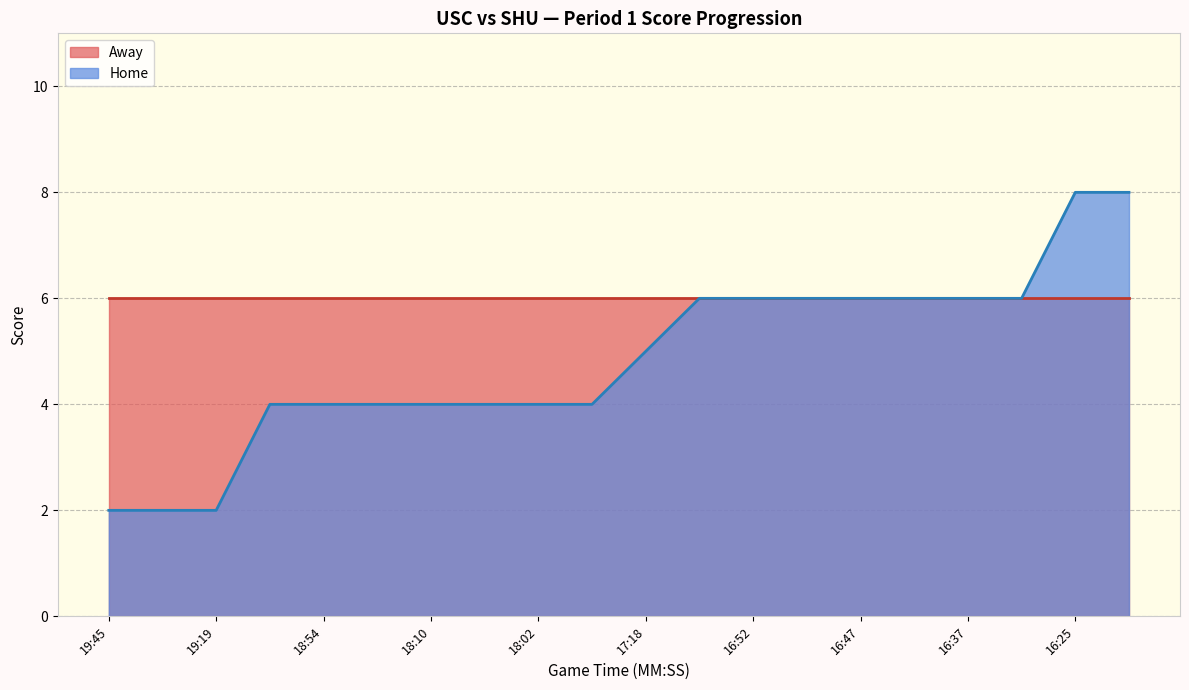

Which label corresponds to the largest value in the chart?

16:25